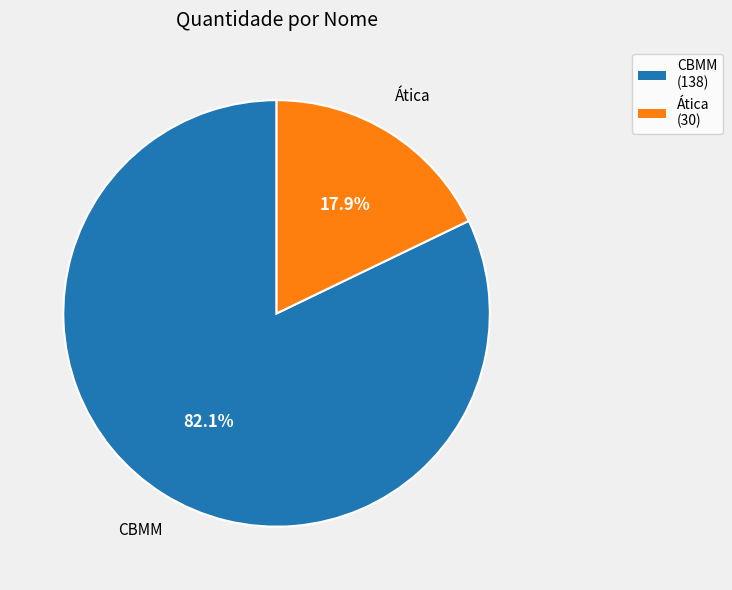

Combined, do Ática and CBMM account for over 50%?

Yes